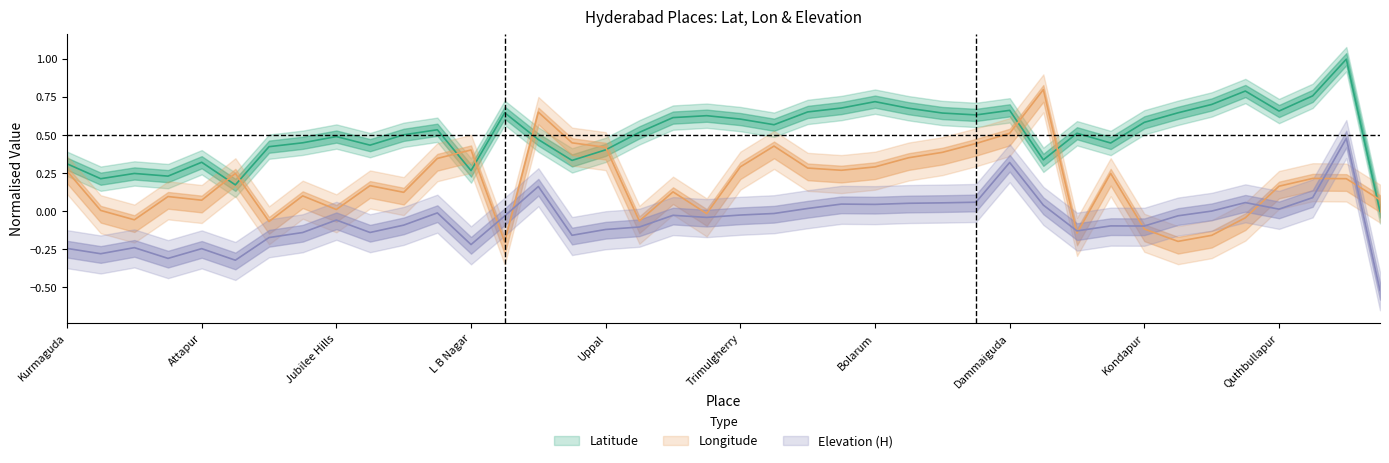

How many series are shown in this chart?

3